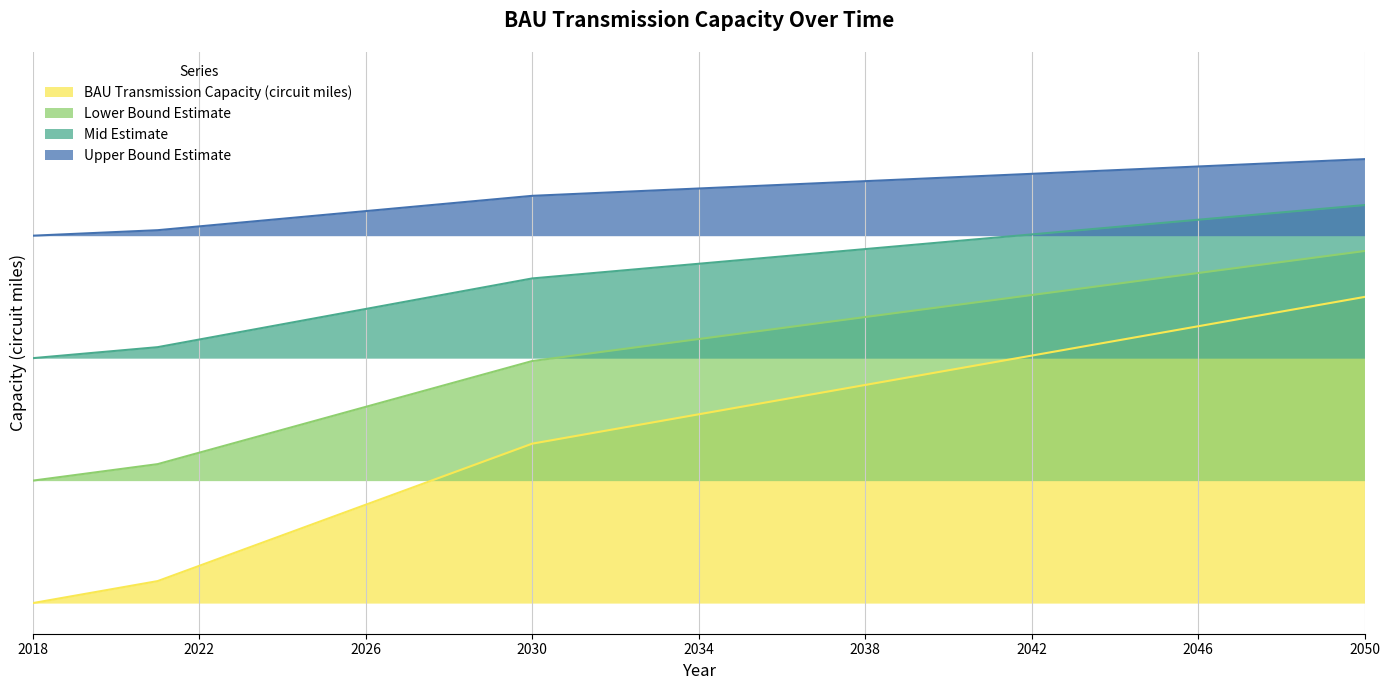

Does the chart have visible grid lines?

Yes